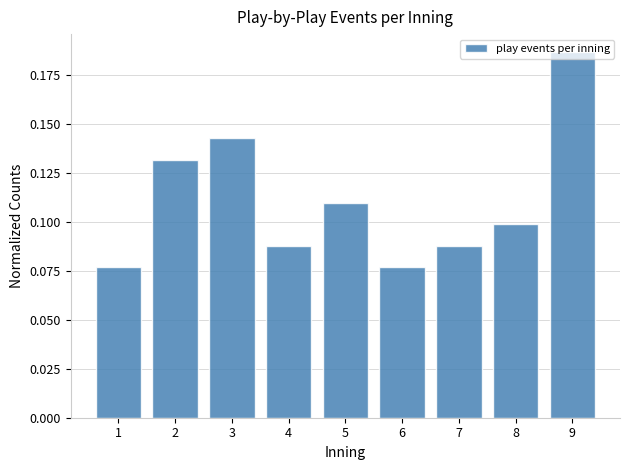

Which range on the x-axis has the tallest bar?

8.5 to 9.5